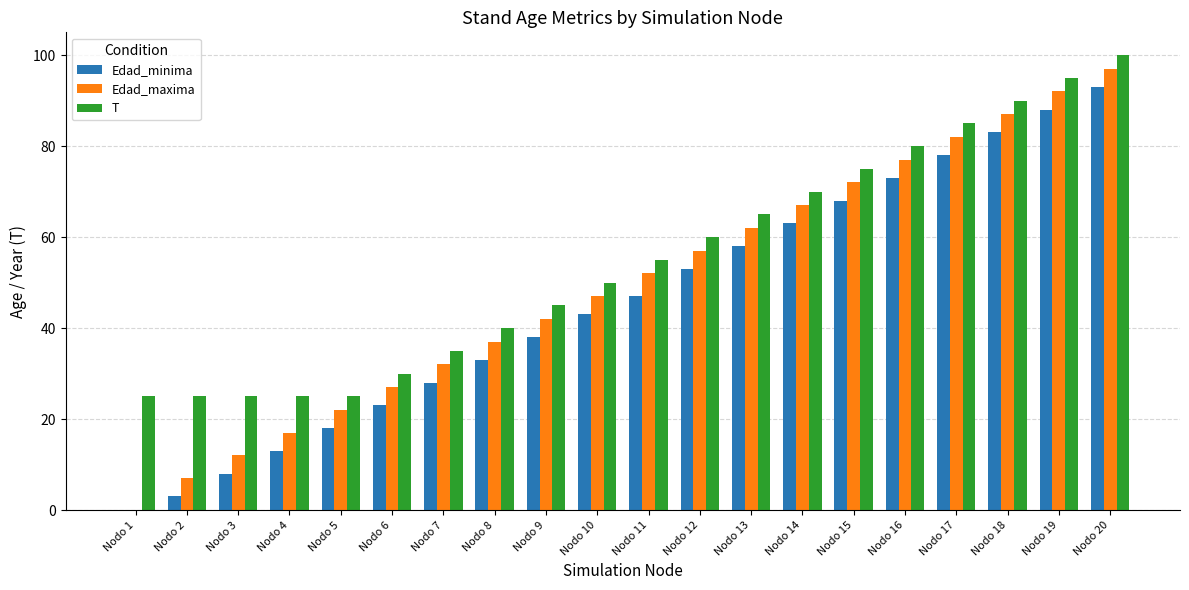

At which category does the chart reach its peak across all series?

Nodo 20